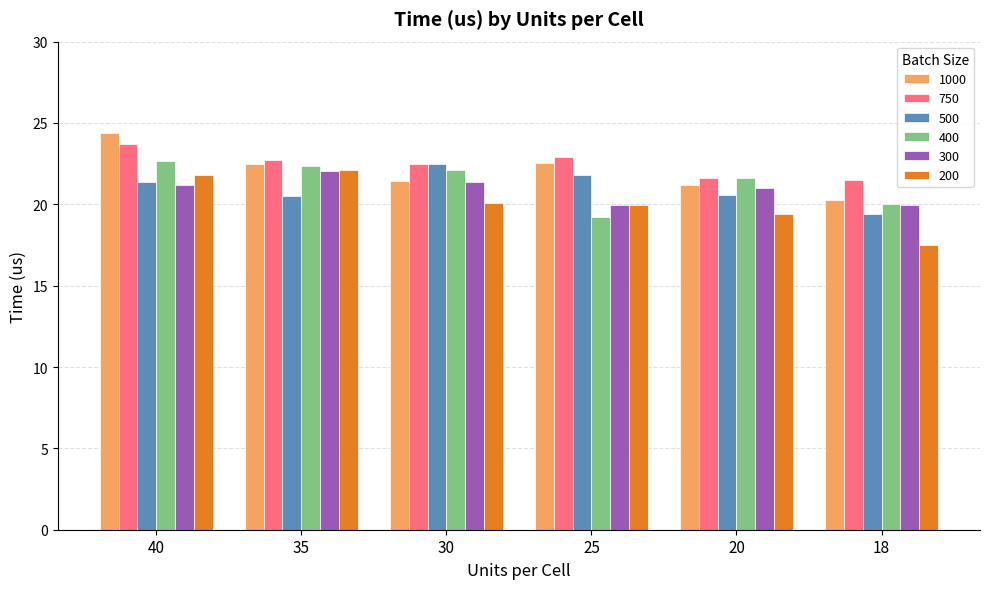

What is the greatest value displayed?

24.4